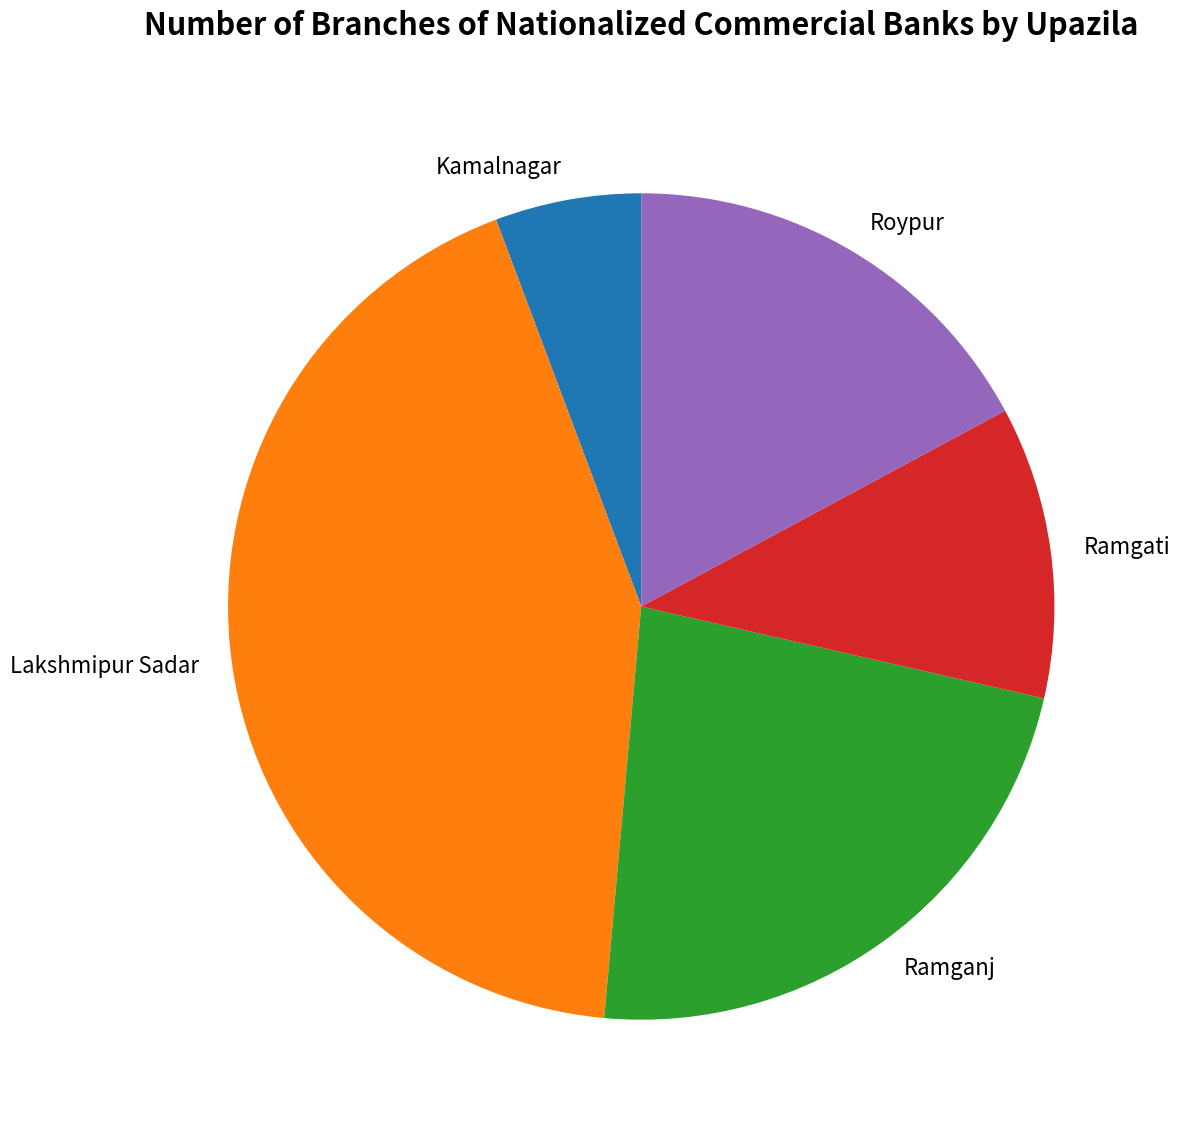

Does any single category account for the majority?

No